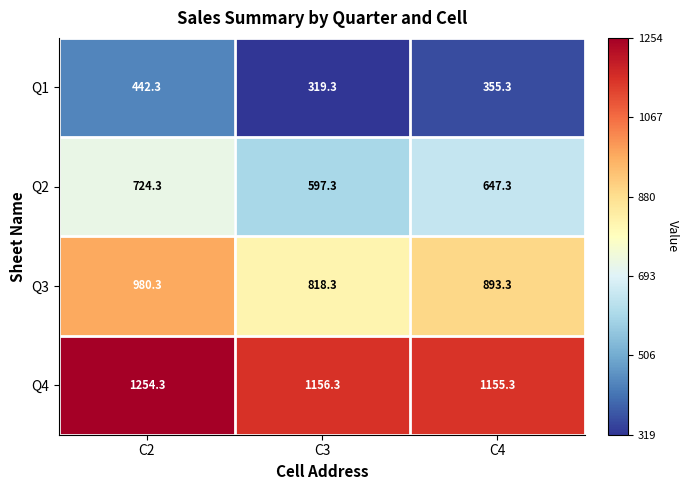

Where does the Q1 series first go above 355?

C2